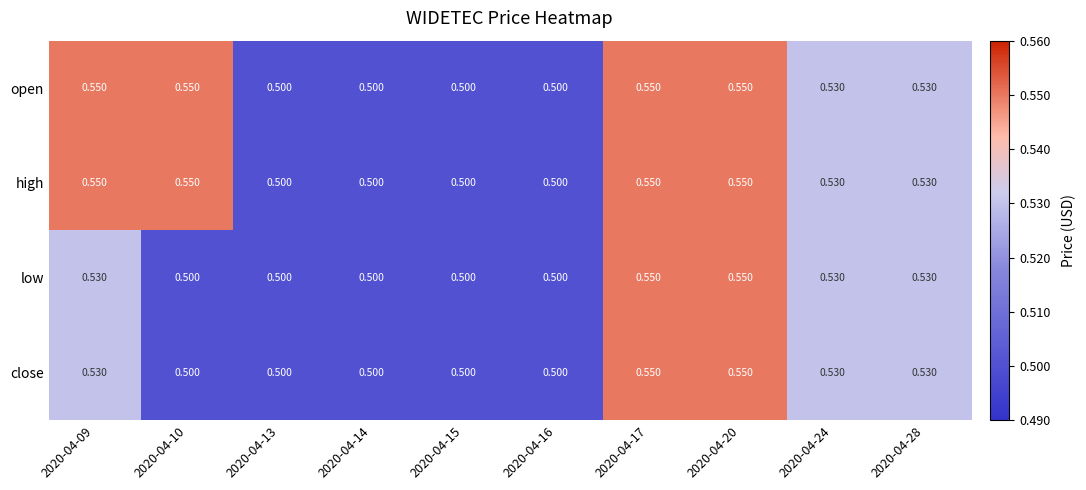

Is the value of open at 2020-04-20 greater than the value of high at 2020-04-24?

Yes